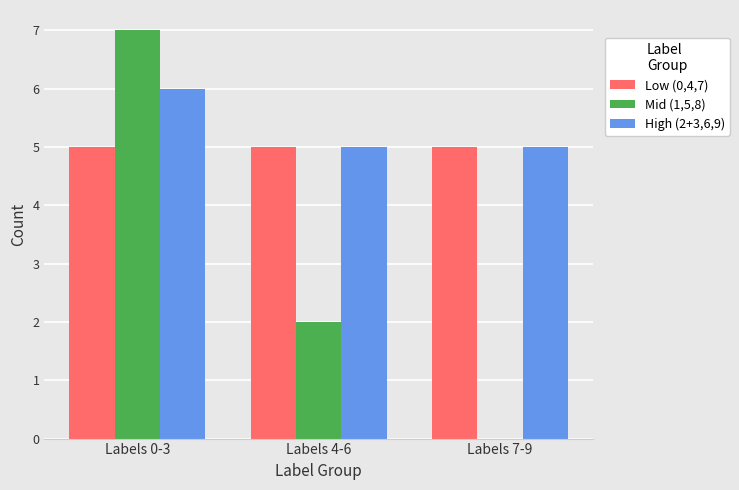

The High (2+3,6,9) series shows 5 at Labels 7-9. True or false?

True